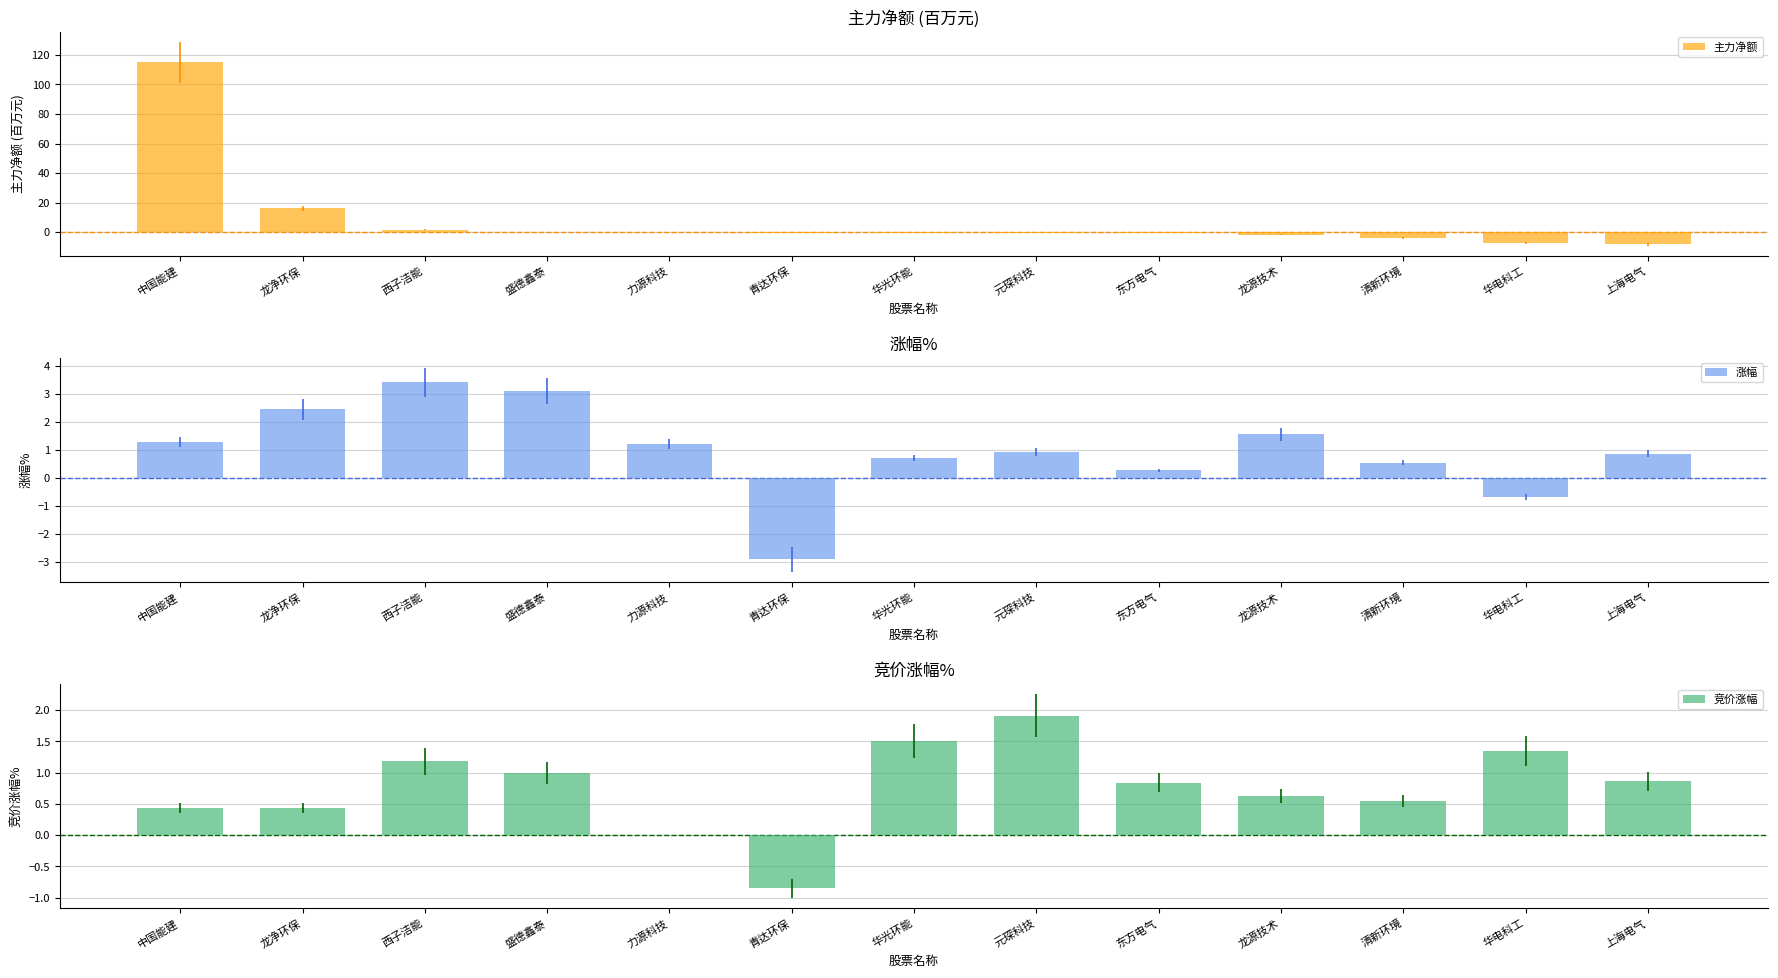

What is the difference between the 主力净额 values at 东方电气 and 清新环境?

3.2